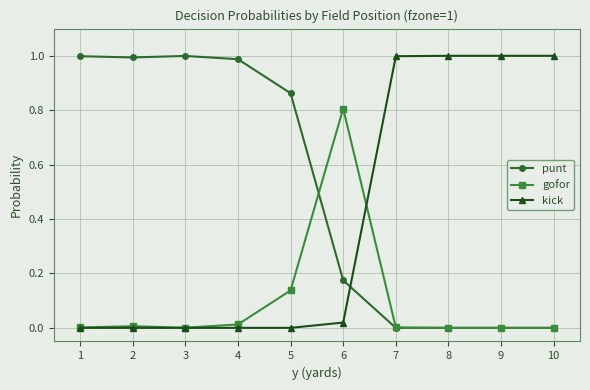

The kick series shows -0.6 at 3. True or false?

False